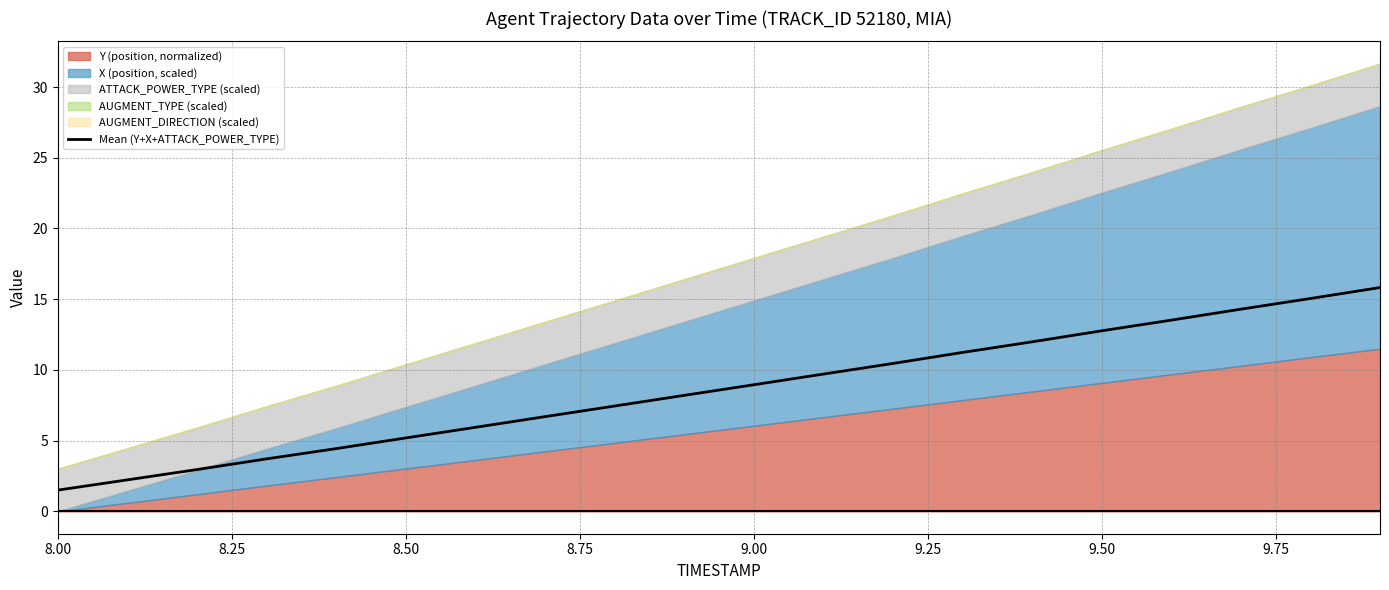

What is the maximum value for Mean (Y+X+ATTACK_POWER_TYPE)?

15.8